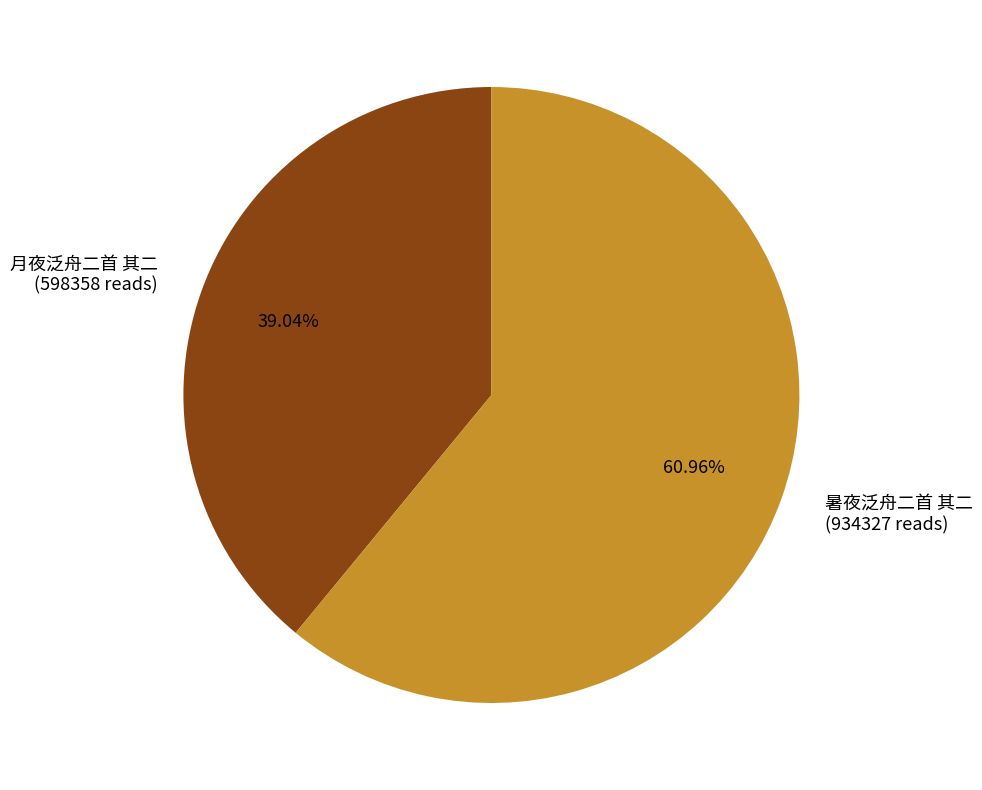

To the nearest percent, what is the difference between the largest and smallest slice percentages?

22%